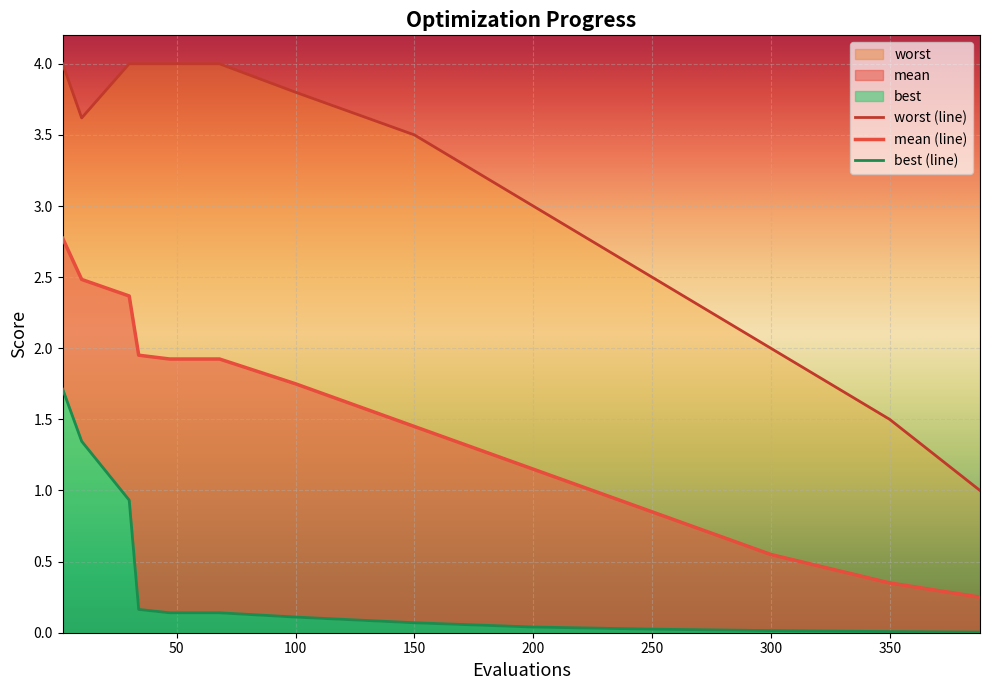

What are all the series names shown in the legend?

mean, best, worst